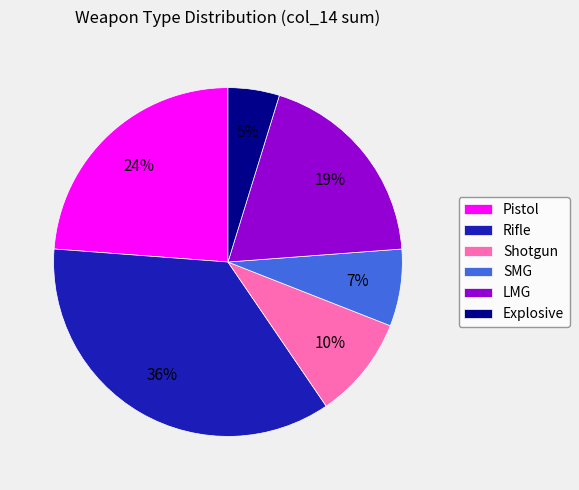

Which has a higher value, Explosive or Rifle?

Rifle